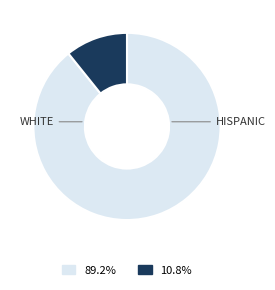

Is there a majority slice in this chart?

Yes